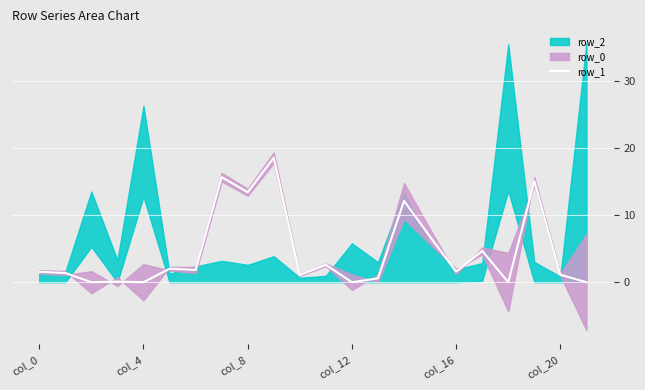

How many points are higher than both their immediate neighbors (excluding endpoints)?

8